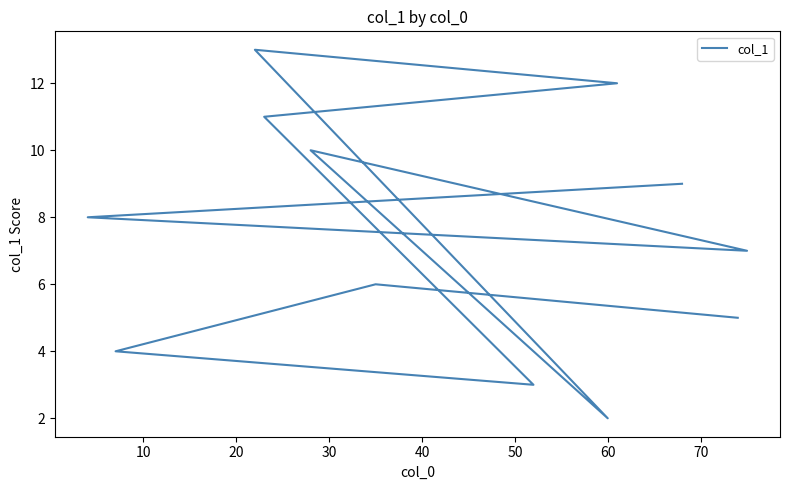

What is the difference between the maximum and minimum values?

11.0